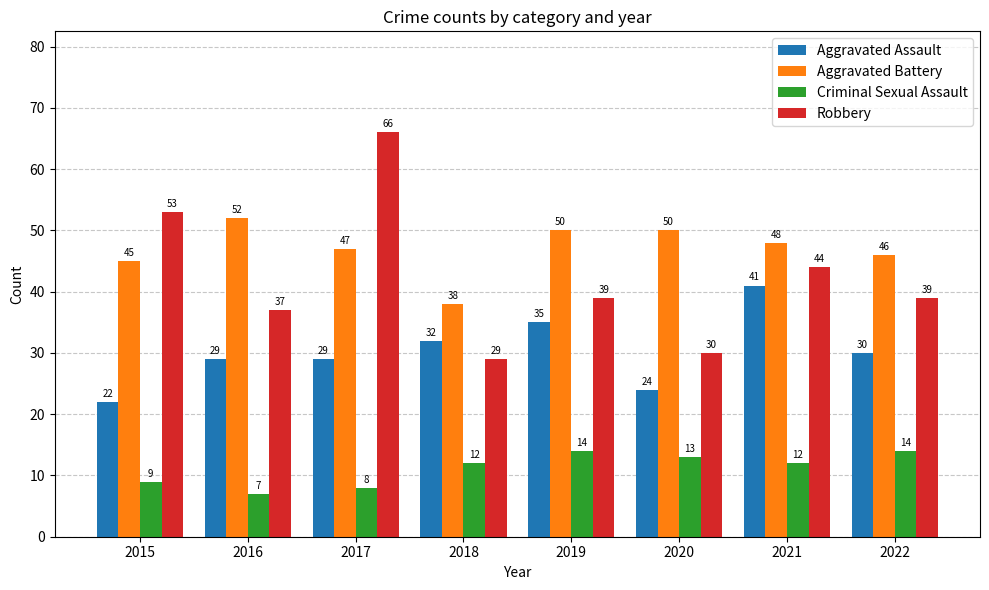

Reading right to left, transcribe all the data shown in this chart.

Aggravated Assault: 2022=30	2021=41	2020=24	2019=35	2018=32	2017=29	2016=29	2015=22
Aggravated Battery: 2022=46	2021=48	2020=50	2019=50	2018=38	2017=47	2016=52	2015=45
Criminal Sexual Assault: 2022=14	2021=12	2020=13	2019=14	2018=12	2017=8	2016=7	2015=9
Robbery: 2022=39	2021=44	2020=30	2019=39	2018=29	2017=66	2016=37	2015=53